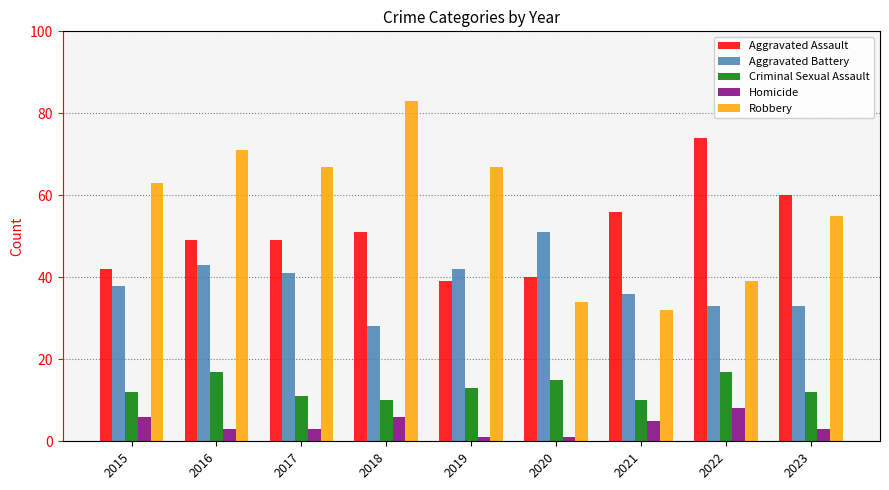

What is the value of the Aggravated Assault bar at the 9th from the left?

60